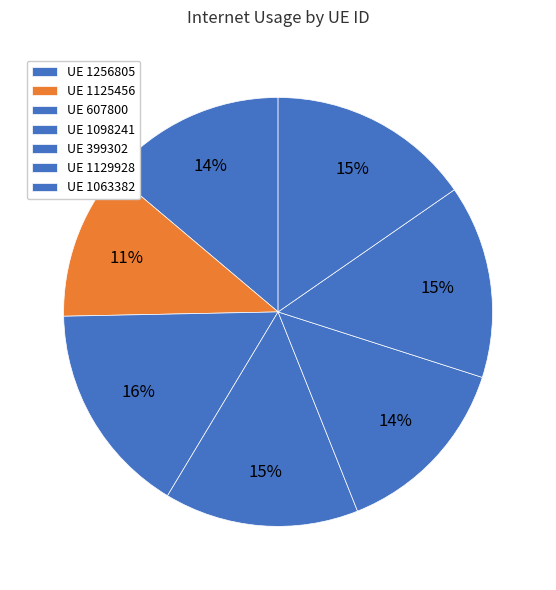

Count the number of slices in the pie.

7